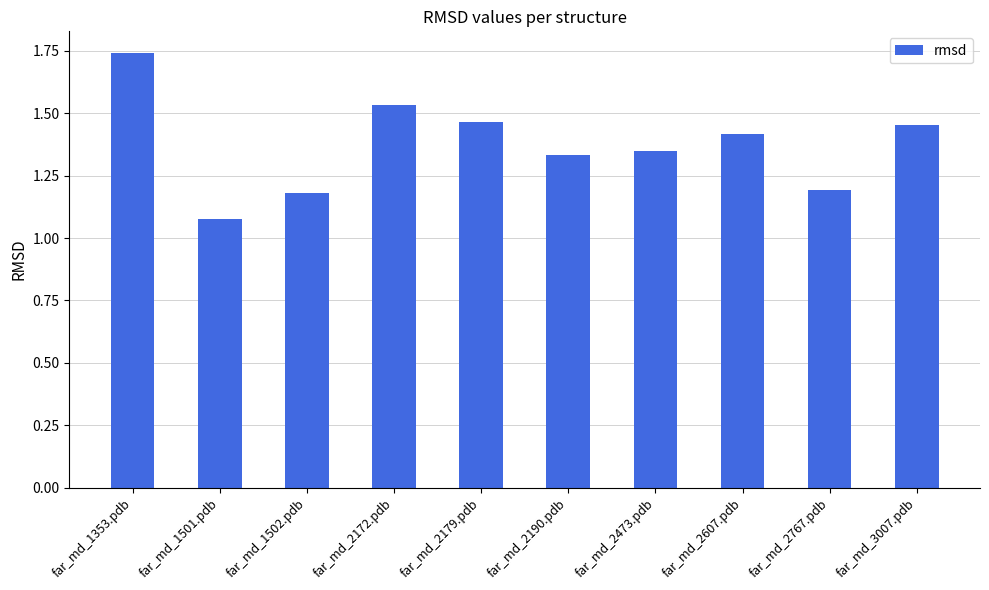

Which label corresponds to the largest value in the chart?

far_md_1353.pdb